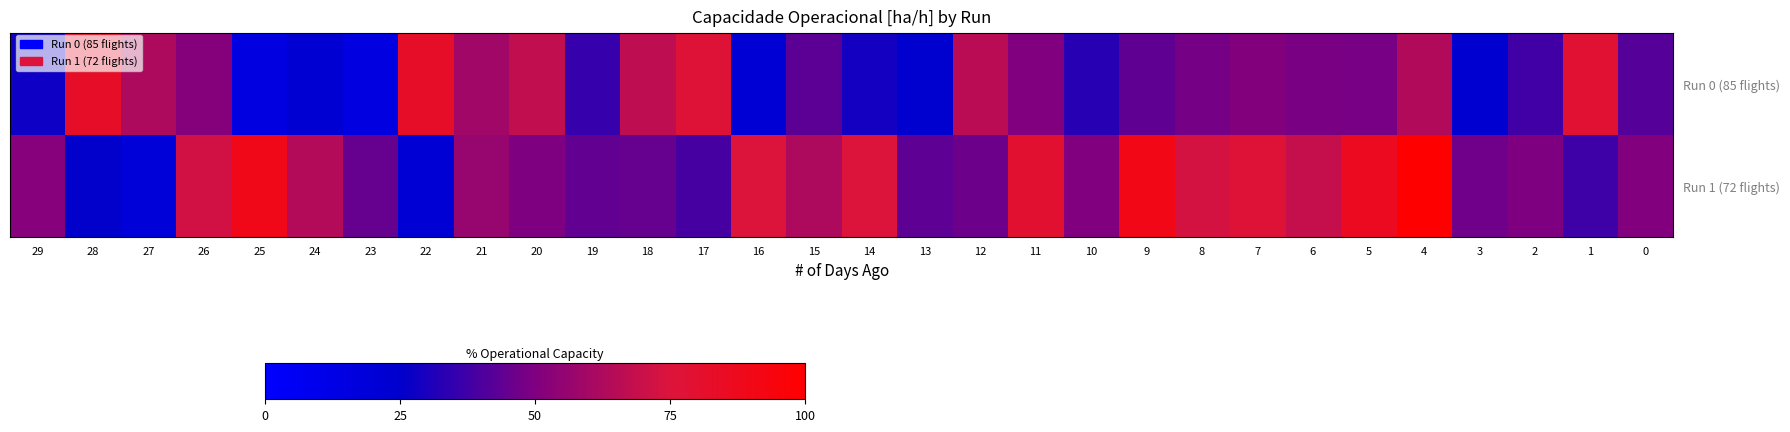

At which category is the sum across all series the highest?

4